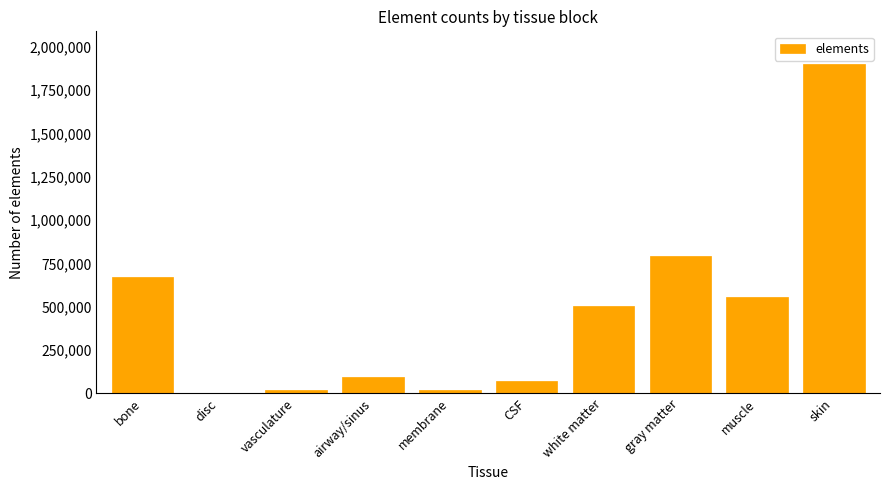

What is the sum of all values?

4631316